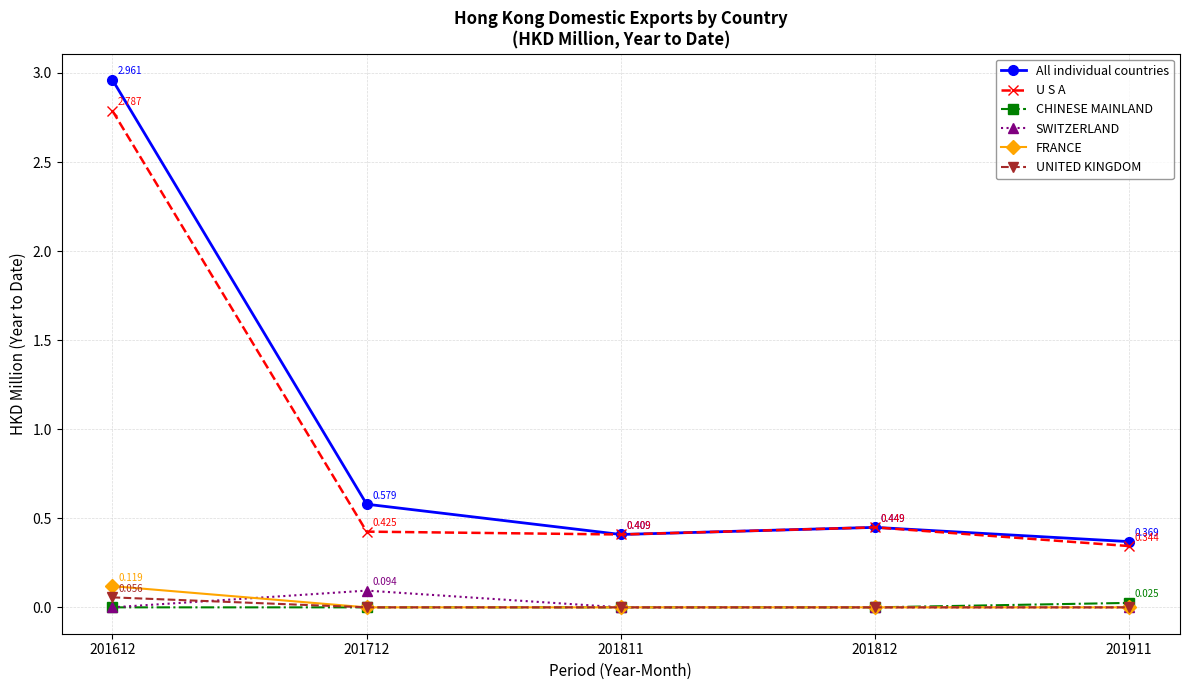

True or false: U S A and FRANCE intersect in this chart.

False